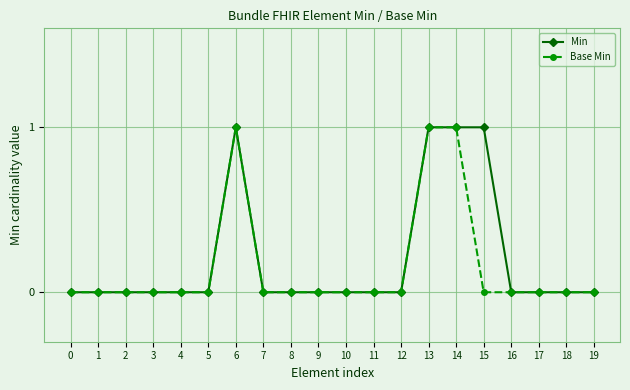

Which series has the largest total across all categories?

Min